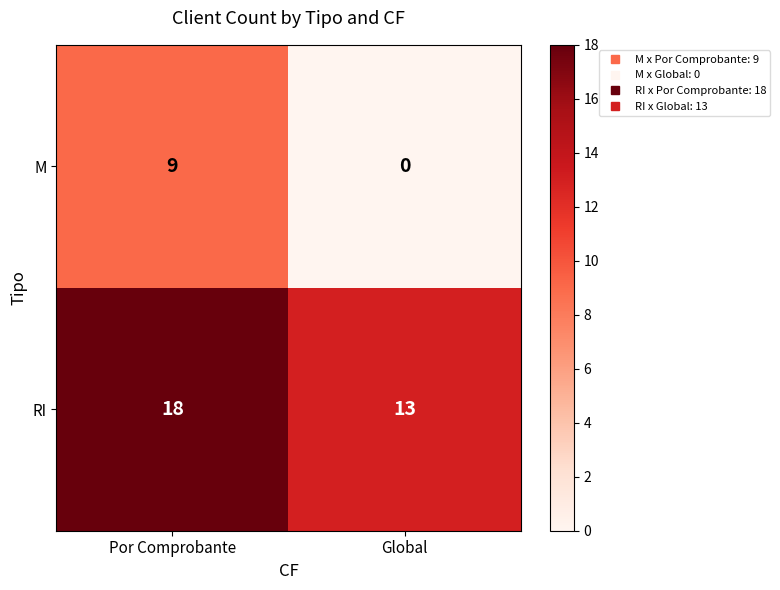

Which label corresponds to the smallest value in the chart?

Global